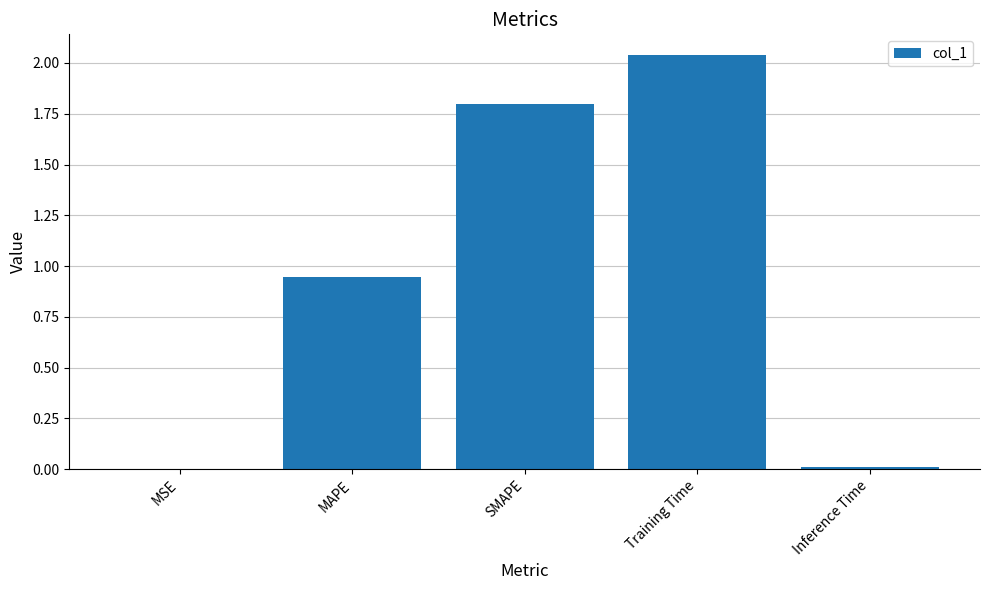

What is the sum of all values?

4.8